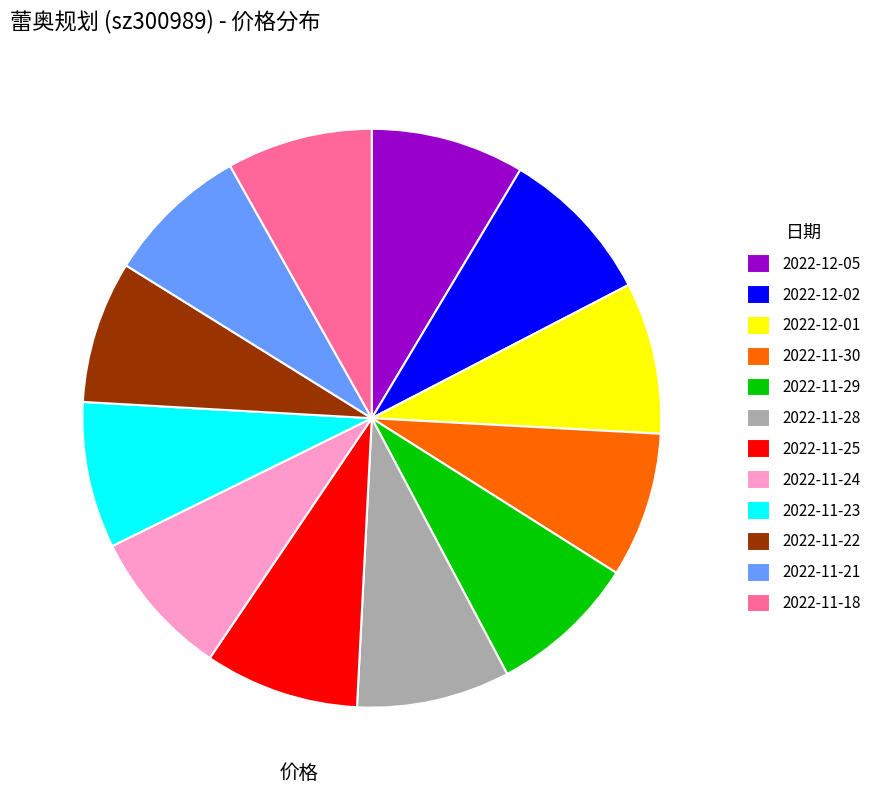

What is the ratio of the value at 2022-11-30 to the value at 2022-11-25?

0.9